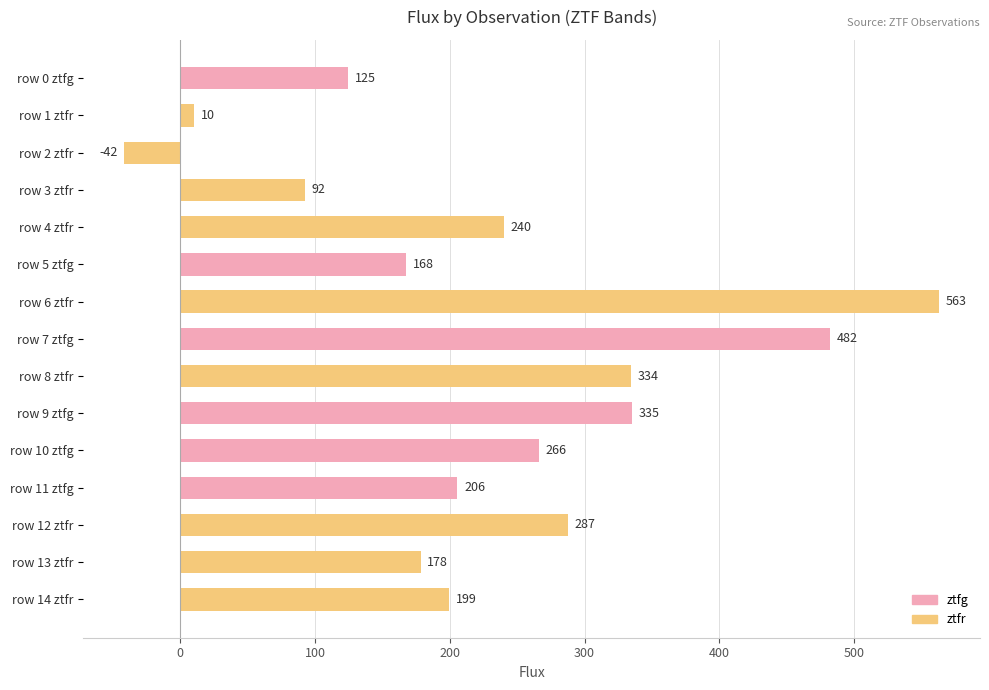

What is the value of the 1st bar from the top?

124.5